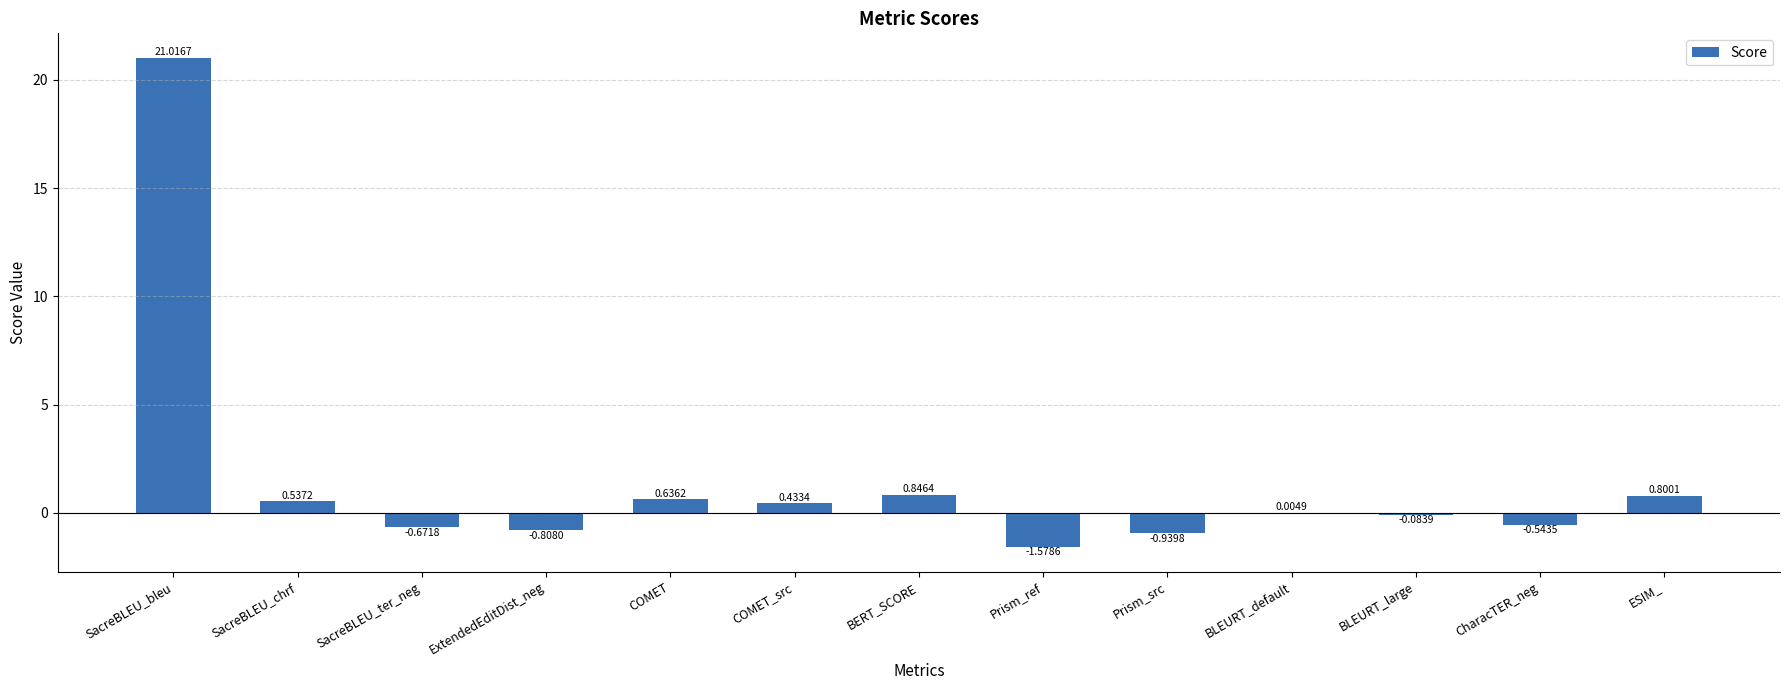

What is the sum of all values?

19.6